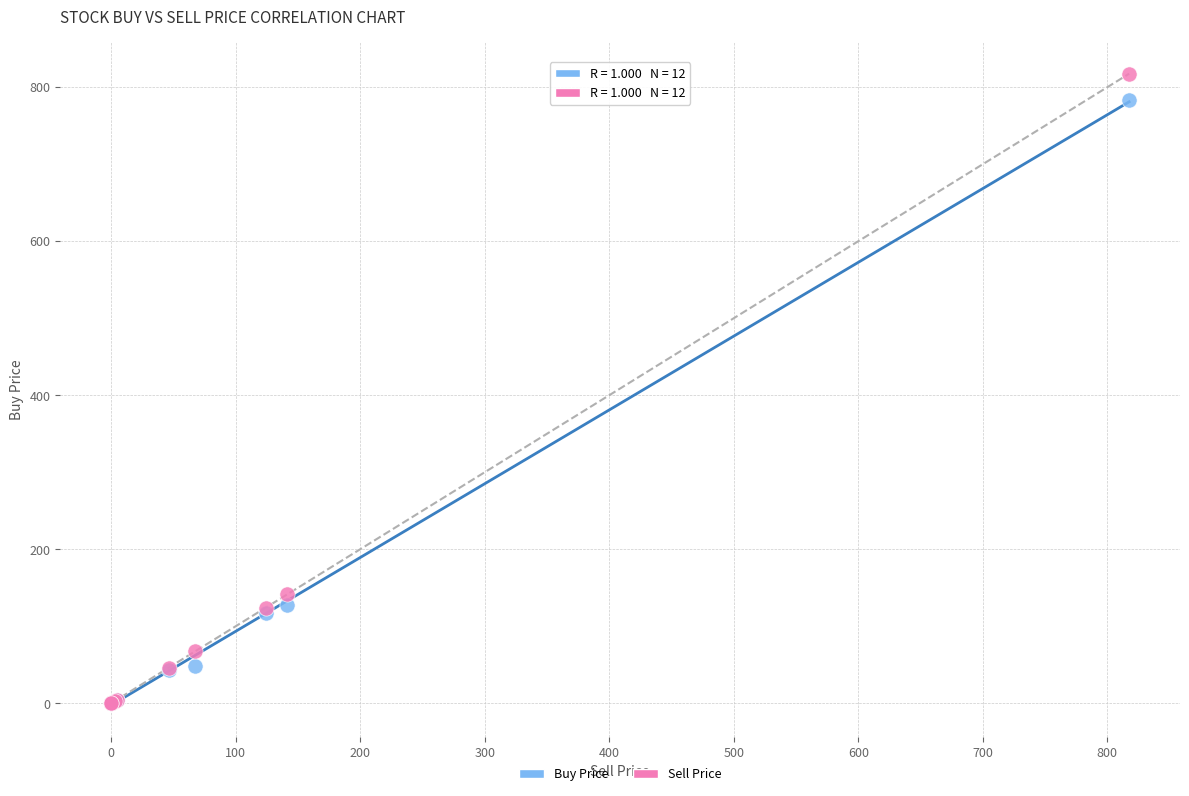

In the Buy Price series, what Y value is closest to 391?

127.5